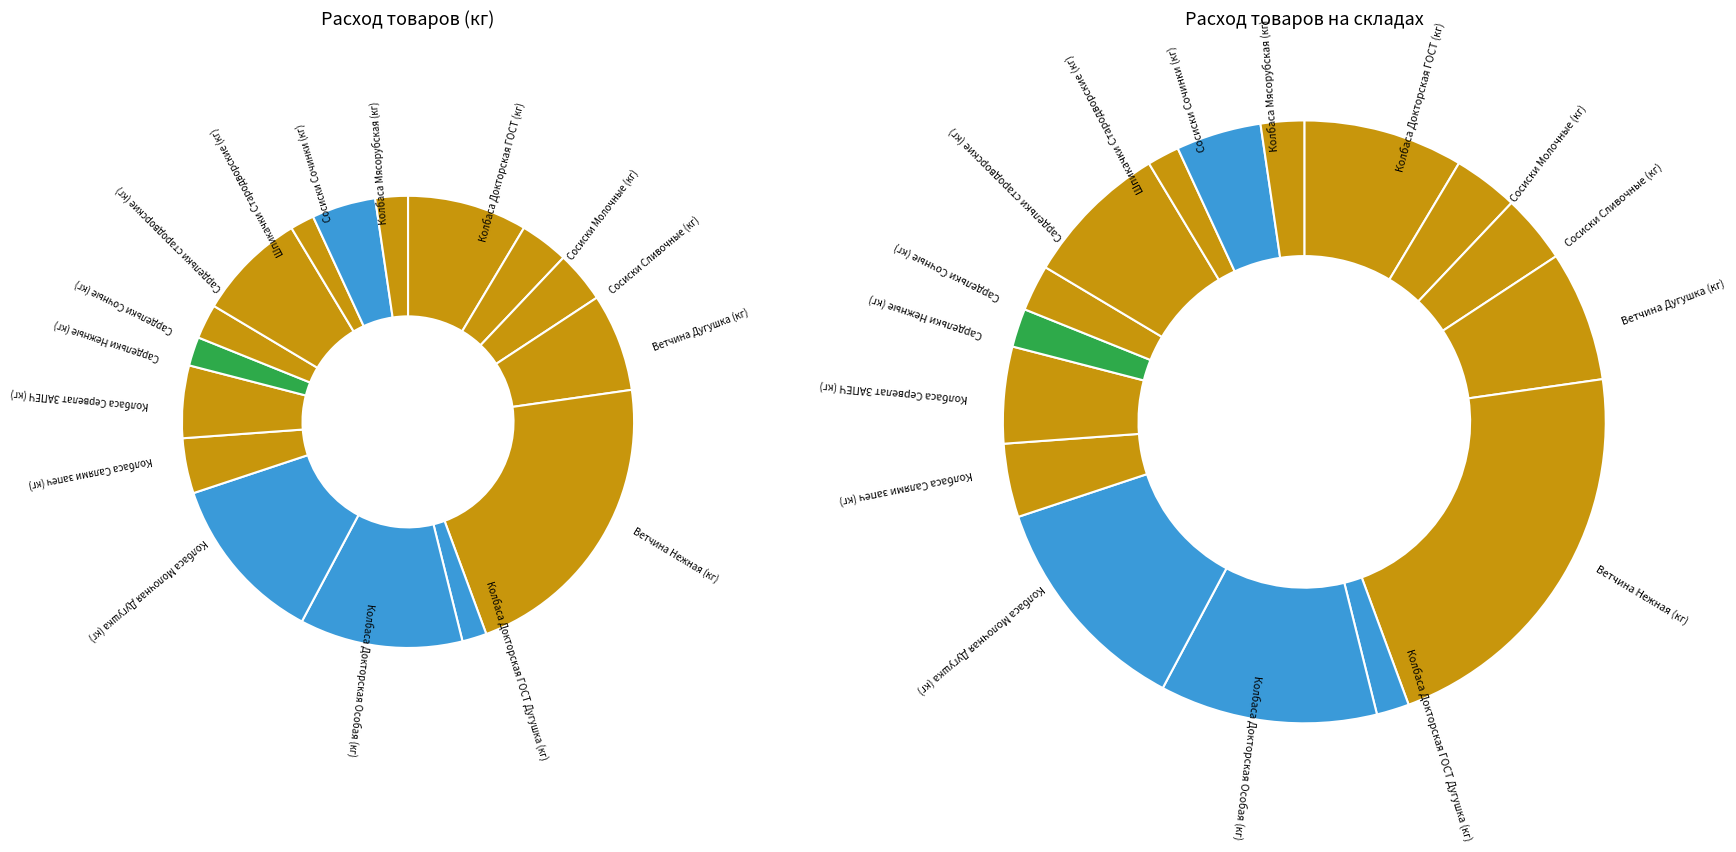

To the nearest percent, what is the average slice percentage?

6%